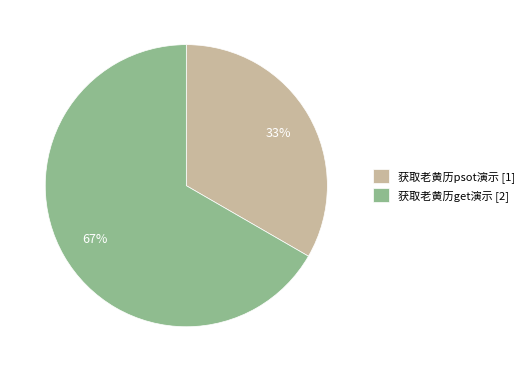

To the nearest percent, what is the average slice percentage?

50%